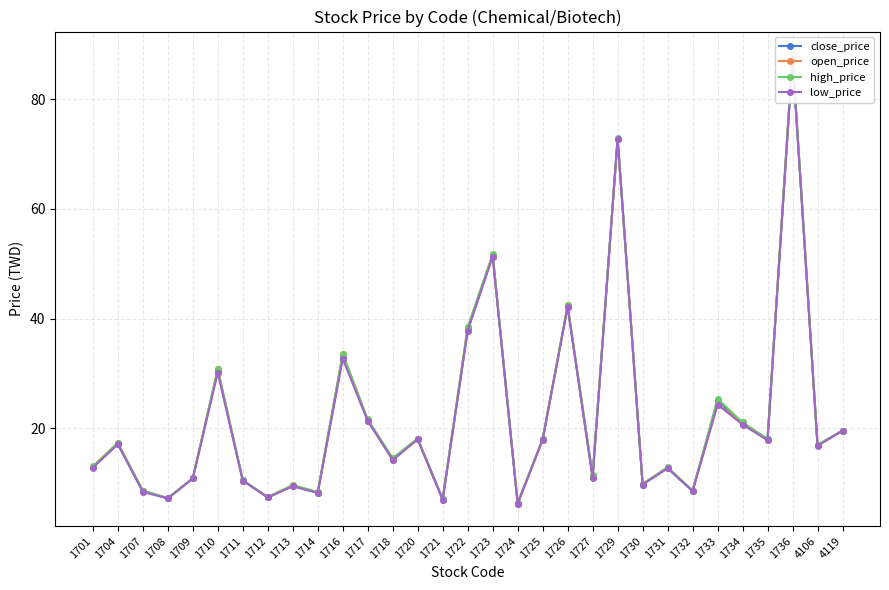

What is the total value across all series at 1721?

28.4